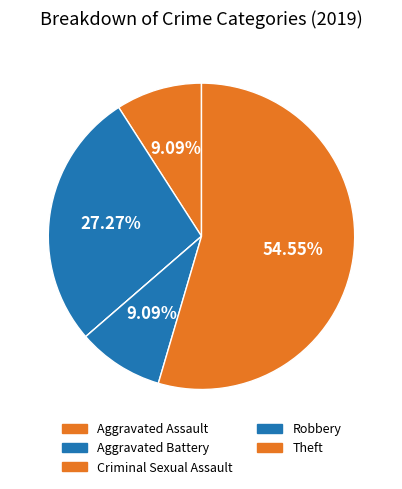

Is it true that Theft is 68% of the pie?

False